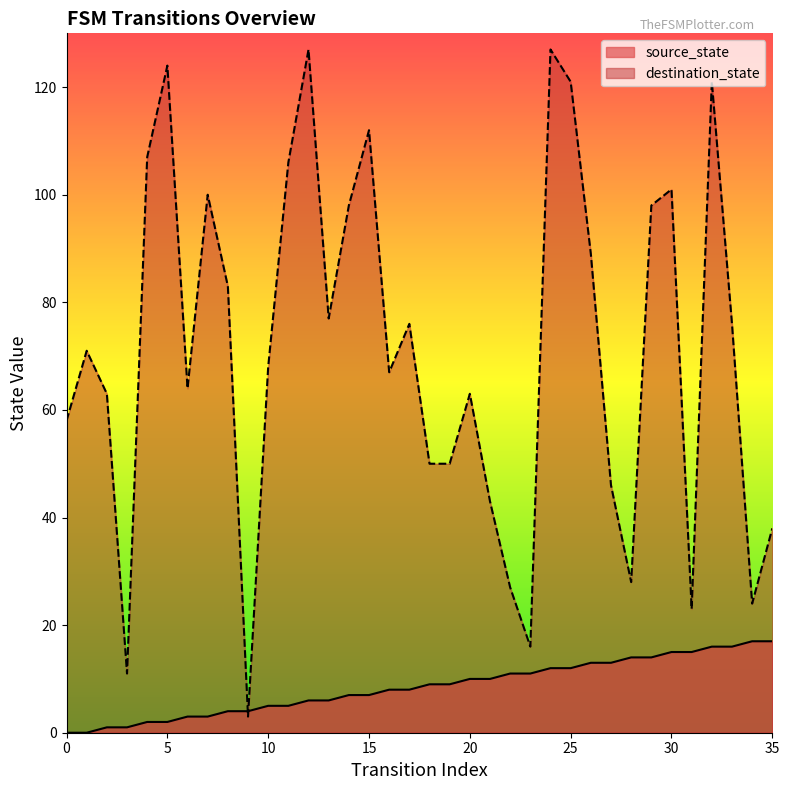

Reading left to right, extract all data points from this chart.

source_state: 0=0	1=0	2=1	3=1	4=2	5=2	6=3	7=3	8=4	9=4	10=5	11=5	12=6	13=6	14=7	15=7	16=8	17=8	18=9	19=9	20=10	21=10	22=11	23=11	24=12	25=12	26=13	27=13	28=14	29=14	30=15	31=15	32=16	33=16	34=17	35=17
destination_state: 0=58	1=71	2=63	3=11	4=107	5=124	6=64	7=100	8=83	9=3	10=68	11=106	12=127	13=77	14=98	15=112	16=67	17=76	18=50	19=50	20=63	21=43	22=27	23=16	24=127	25=121	26=89	27=46	28=28	29=98	30=101	31=23	32=121	33=76	34=24	35=38